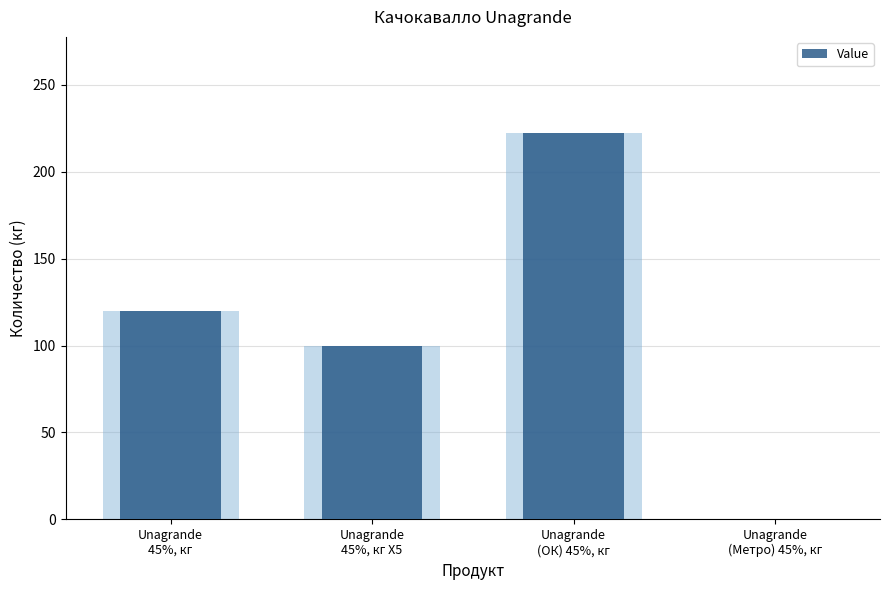

How many bars are there in total?

4